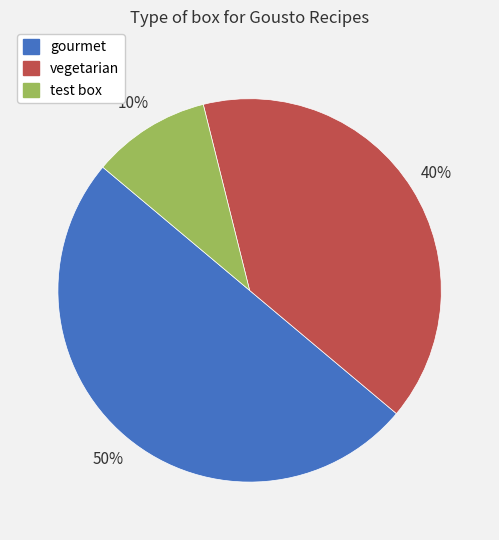

Combined, do test box and gourmet account for over 50%?

Yes